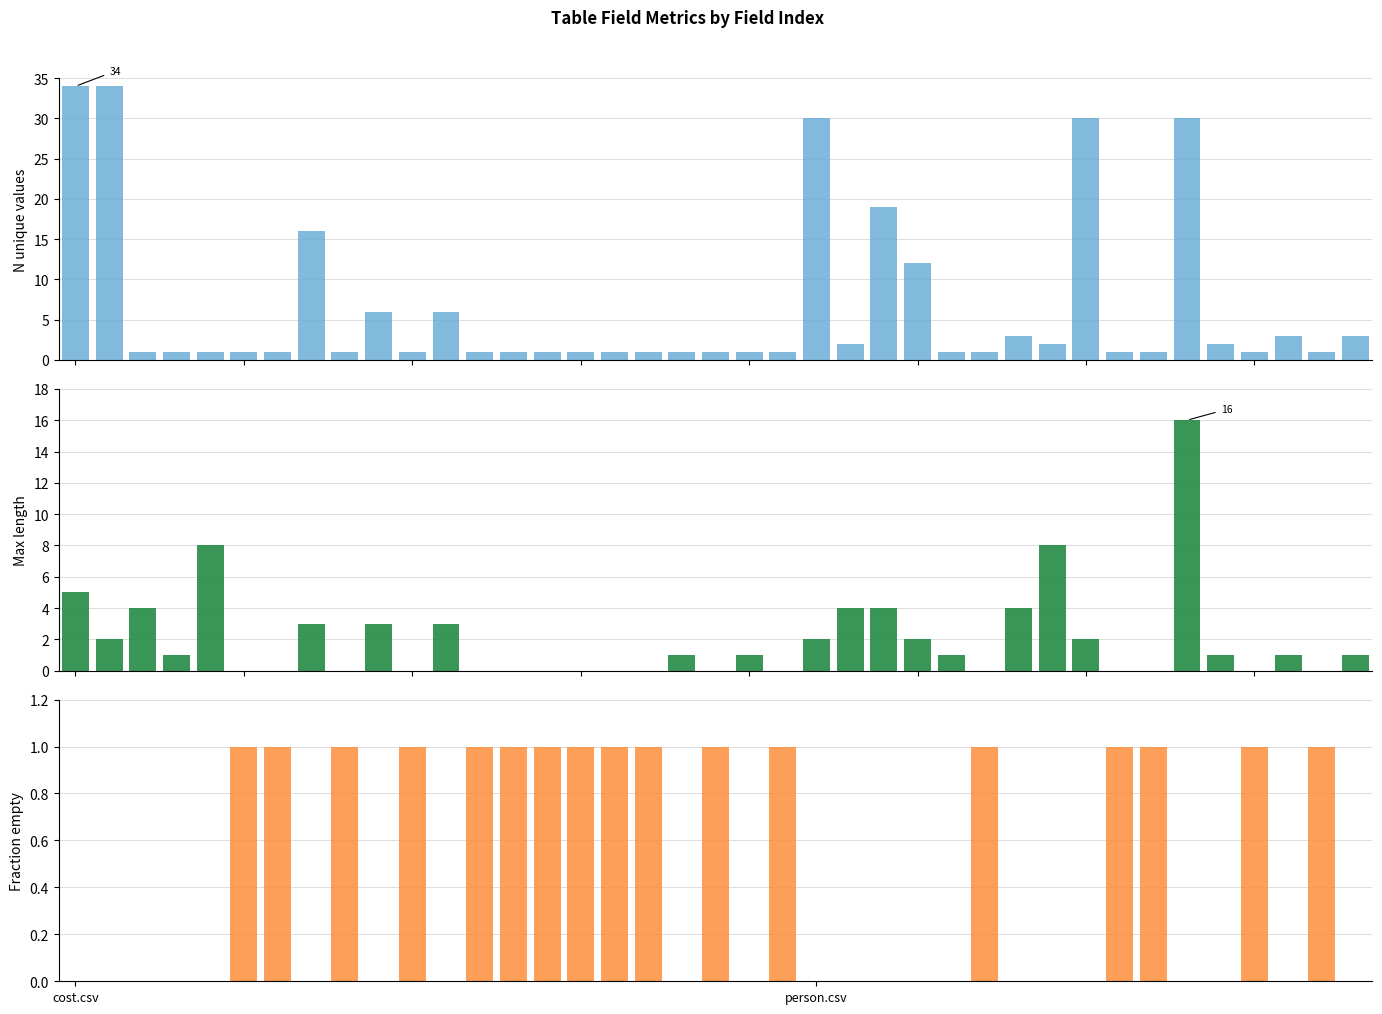

Are the bars horizontal?

No